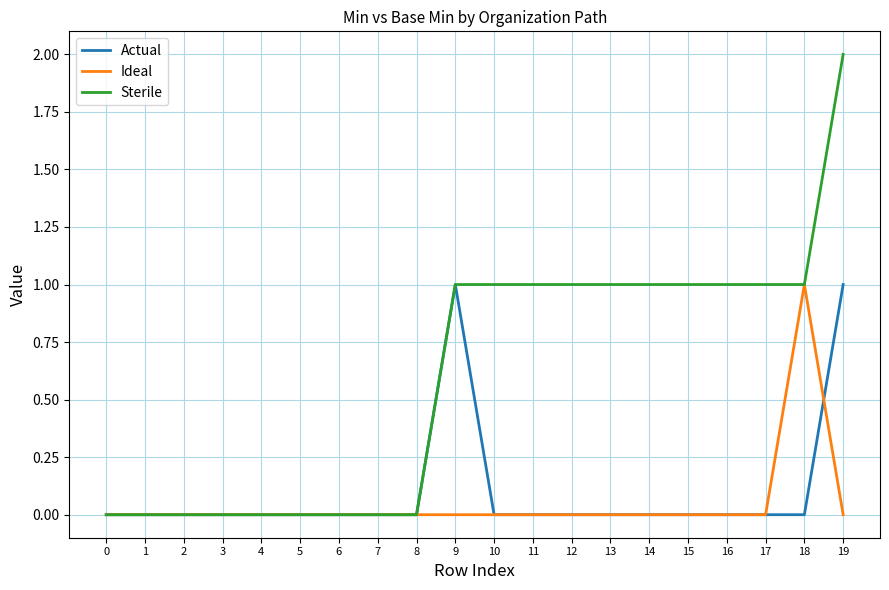

What is the sum of the Sterile values at 12 and 13?

2